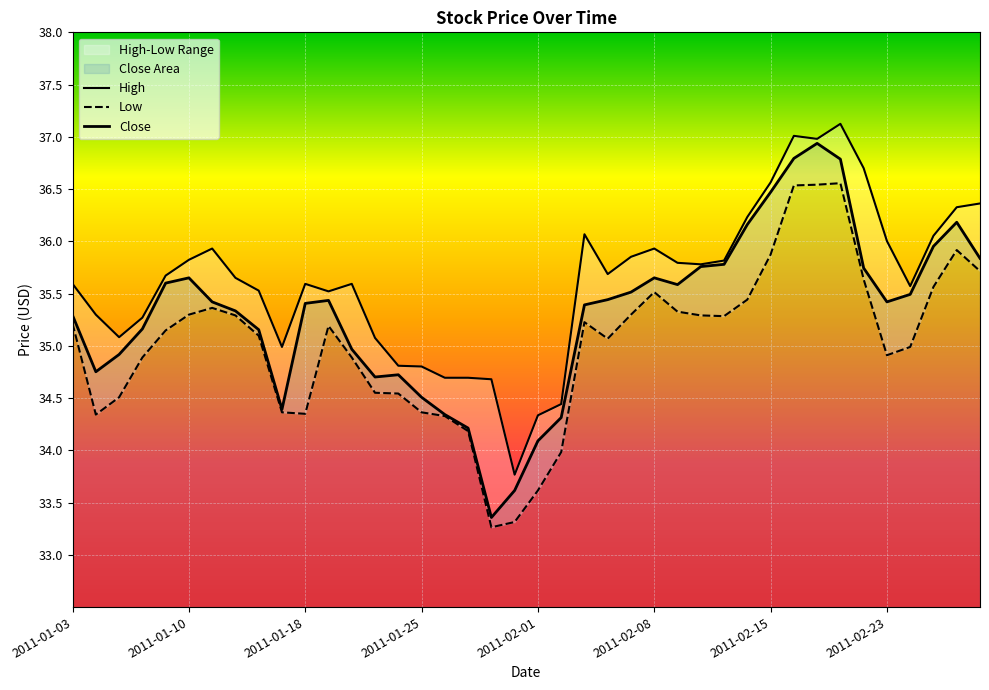

How many categories are shown in the chart?

40